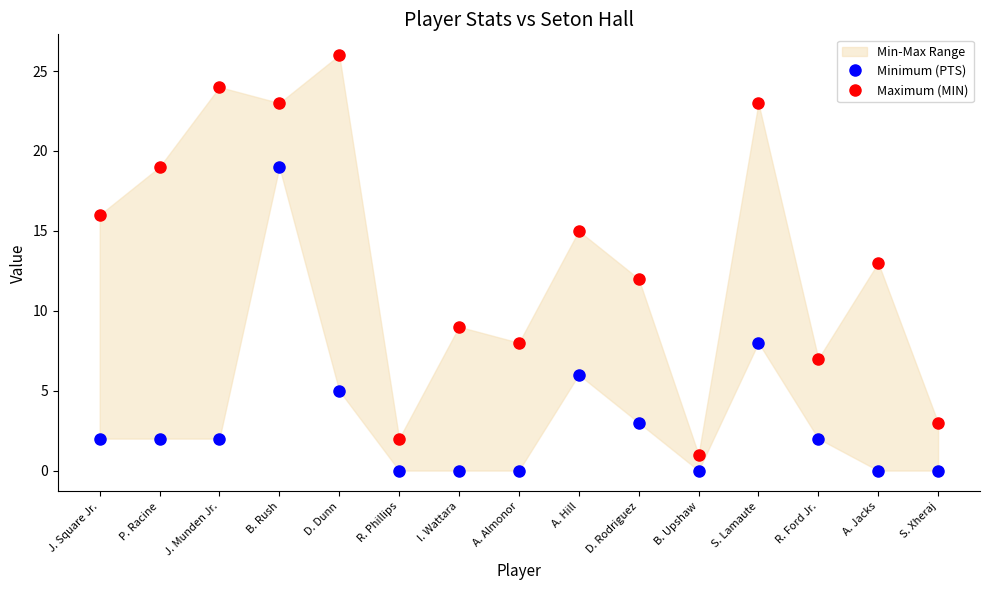

True or false: Maximum (MIN) and Minimum (PTS) cross at least once.

False